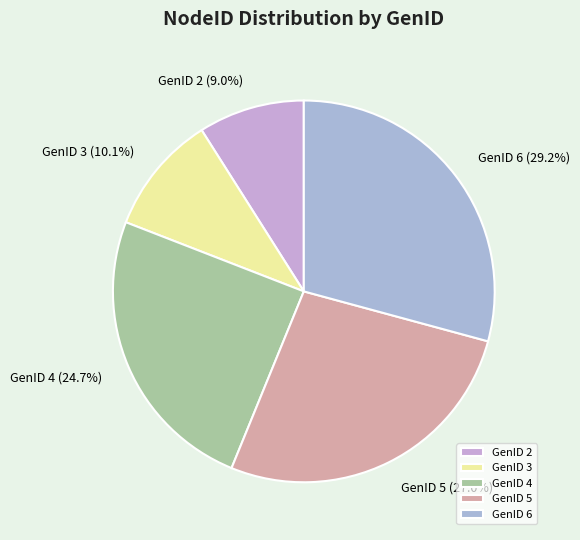

To the nearest percent, what is the difference between the largest and smallest slice percentages?

20%